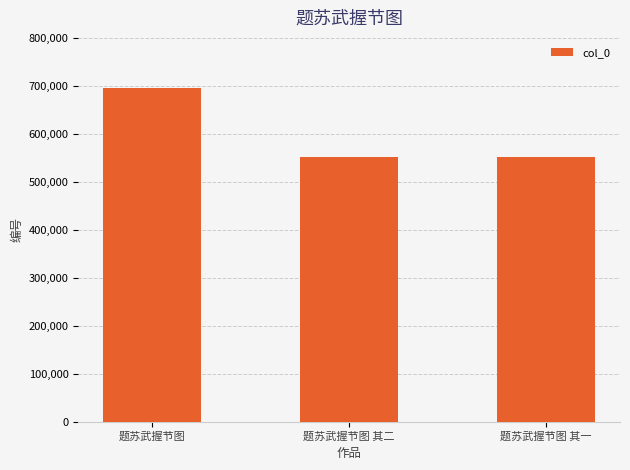

How many bars are there in total?

3